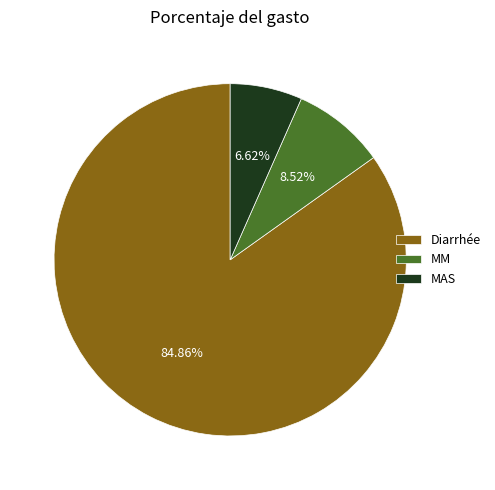

To the nearest percent, what is the combined percentage of MM and MAS?

15%